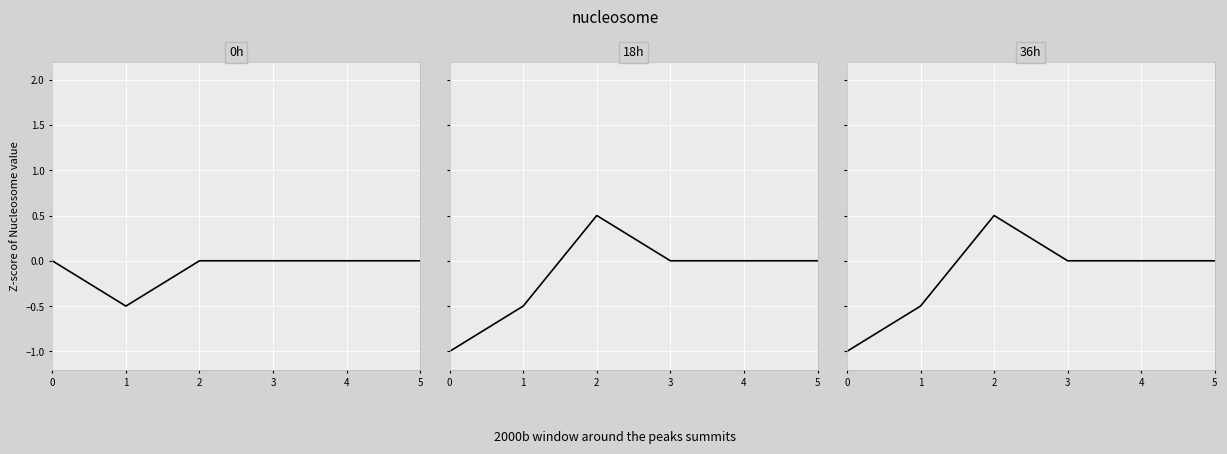

Is the value of 36h at 1 greater than the value of 18h at 3?

No